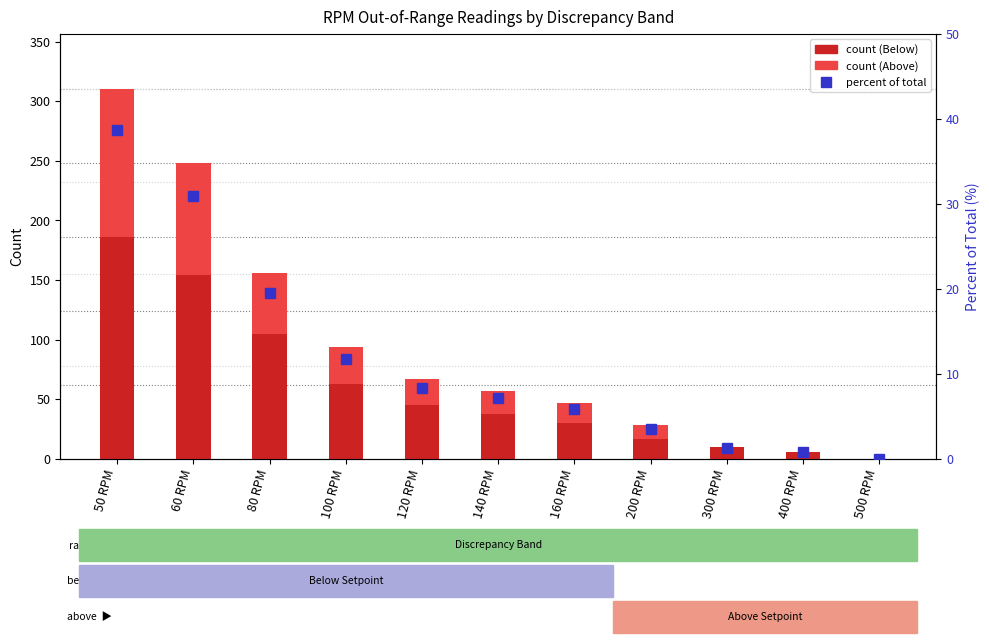

What is the approximate value of Above at 80 RPM?

51.0